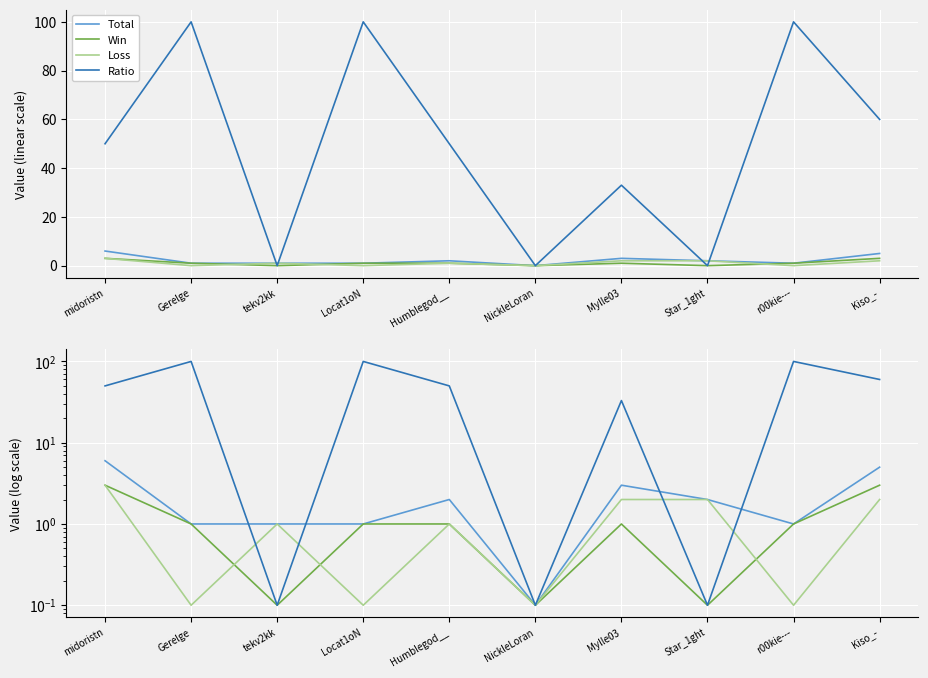

Rank the series by their maximum value, from highest to lowest.

Ratio, Total, Win, Loss